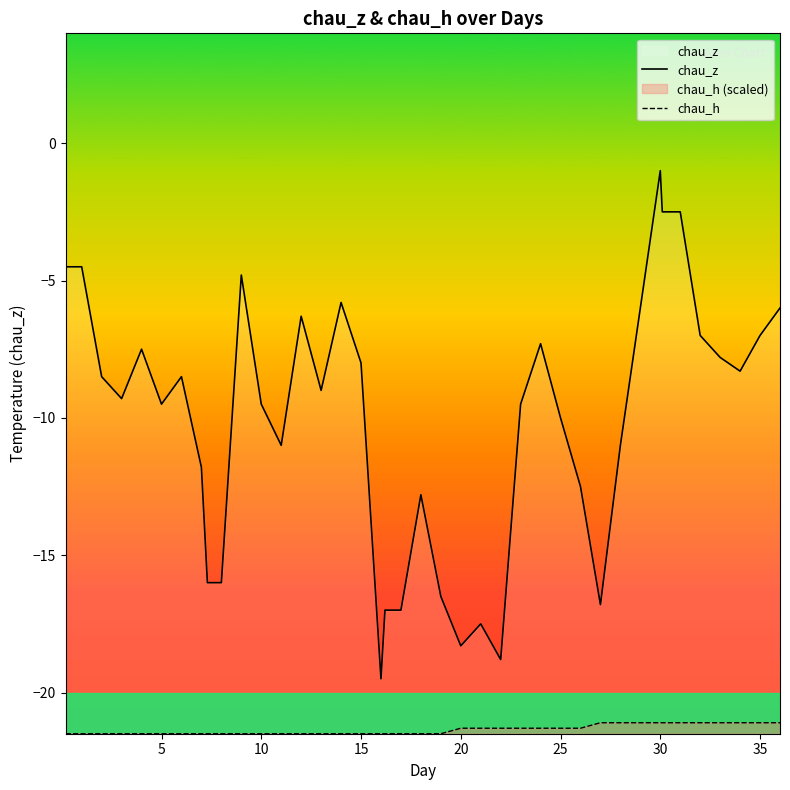

At which category is the sum across all series the highest?

30